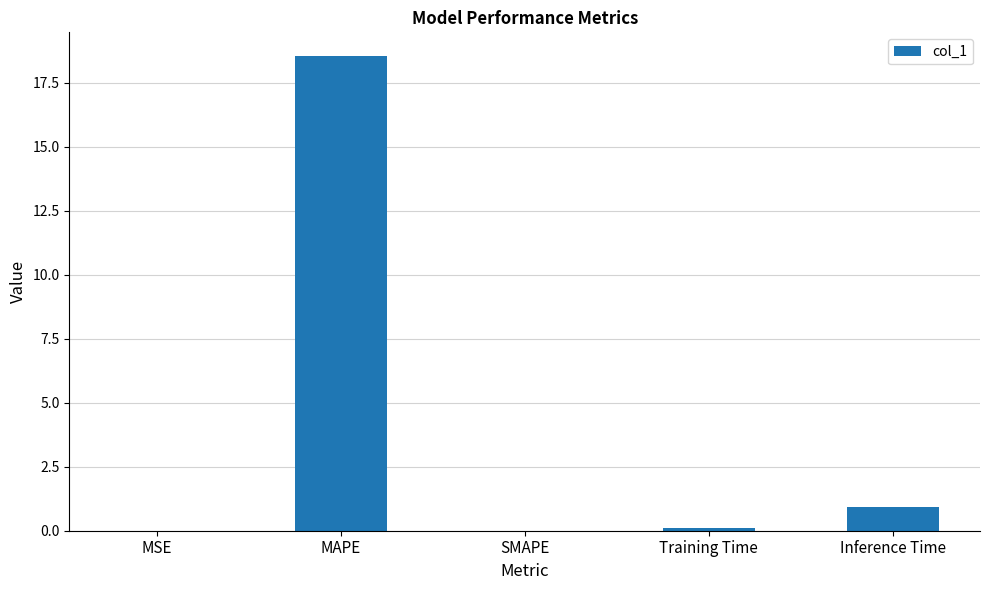

What is the greatest value displayed?

18.5